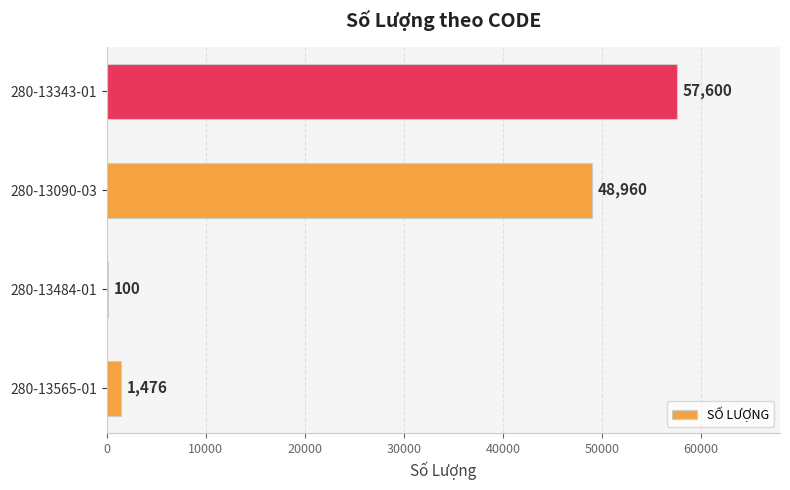

Reading top to bottom, list all the values displayed in this chart.

280-13343-01=57600	280-13090-03=48960	280-13484-01=100	280-13565-01=1476